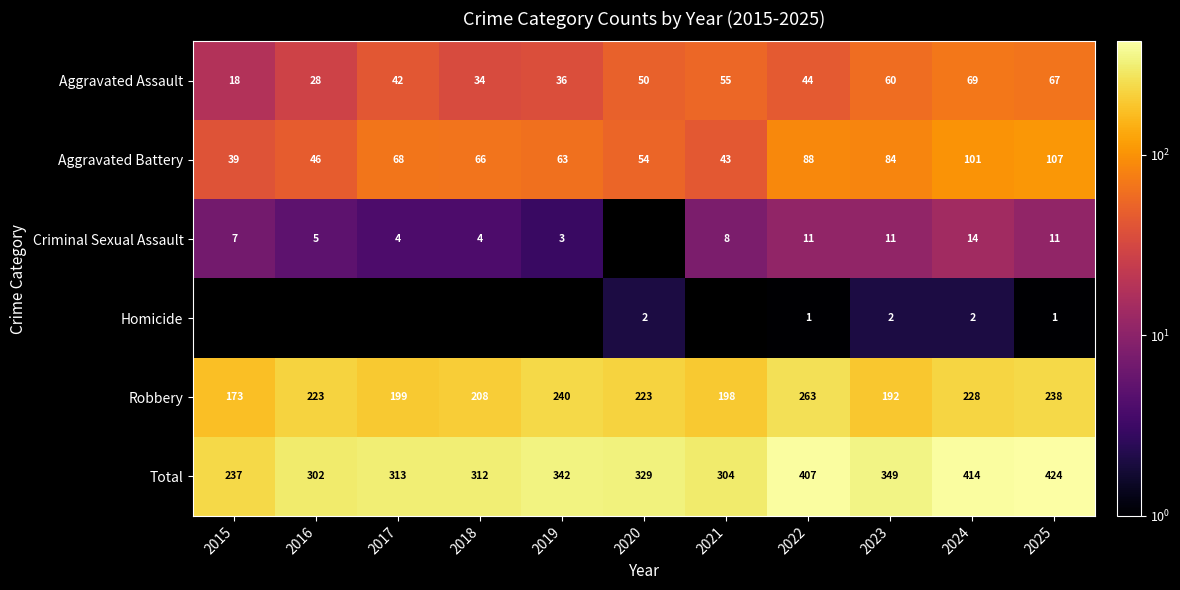

The value of Criminal Sexual Assault at 2021 is 8. True or false?

True